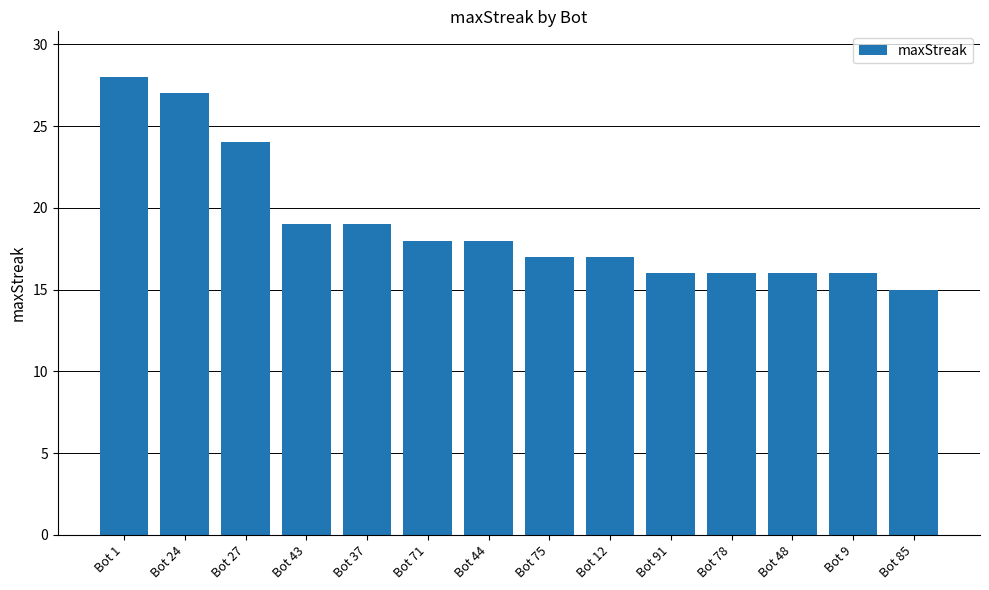

What value does the data have at Bot 12, to the nearest 5?

15